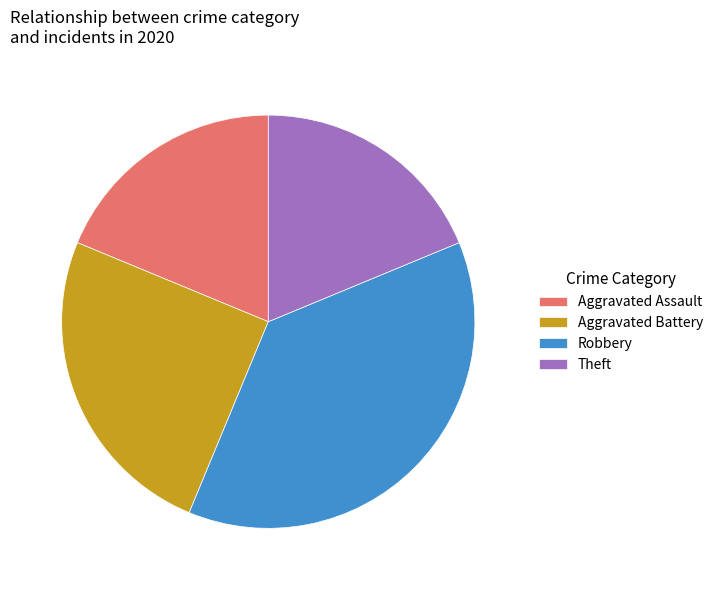

Which slice is the largest?

Robbery